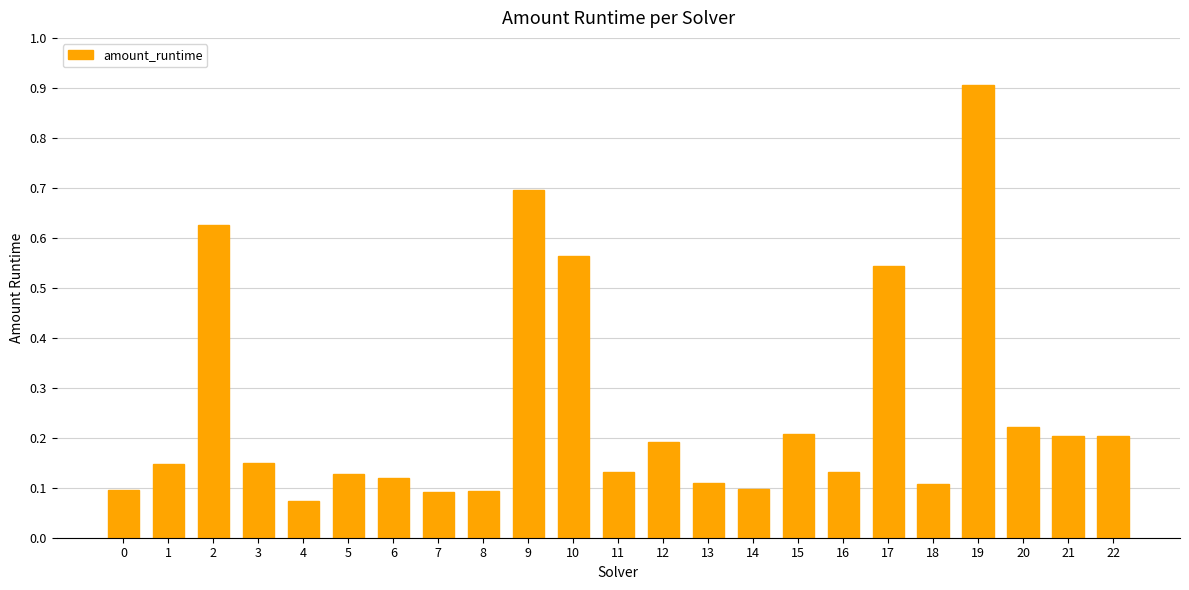

At which category does the chart reach its peak across all series?

19